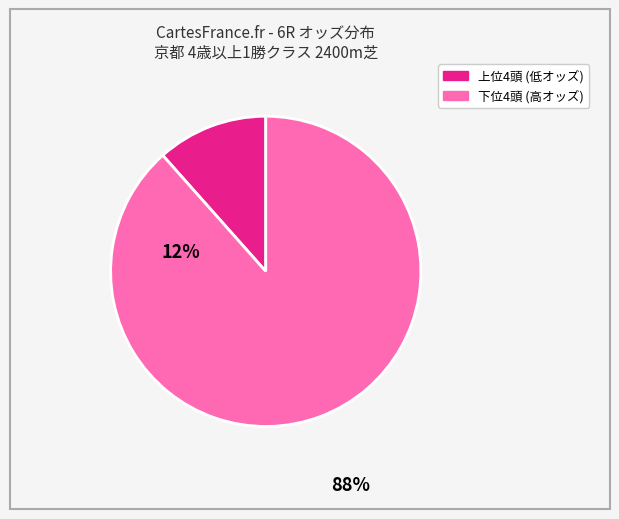

Does any single category account for the majority?

Yes